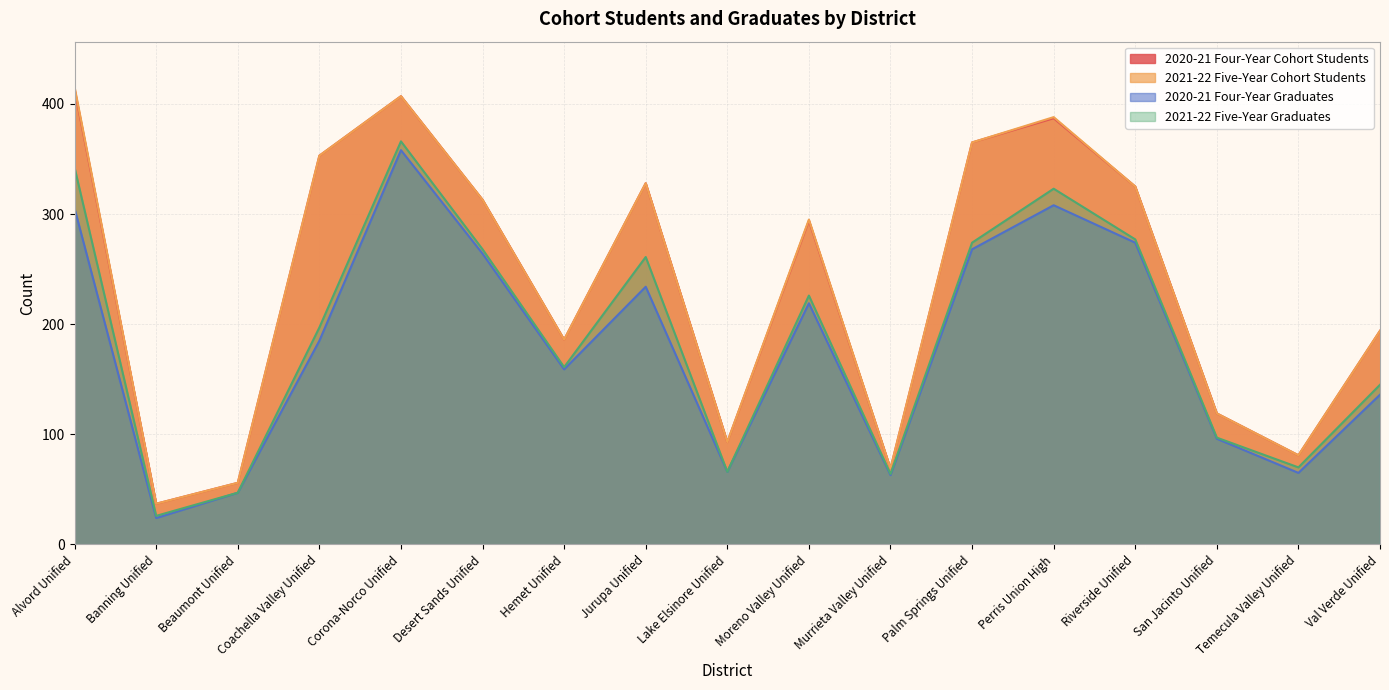

Rank the series by their maximum value, from highest to lowest.

2021-22 Five-Year Cohort Students, 2020-21 Four-Year Cohort Students, 2021-22 Five-Year Graduates, 2020-21 Four-Year Graduates